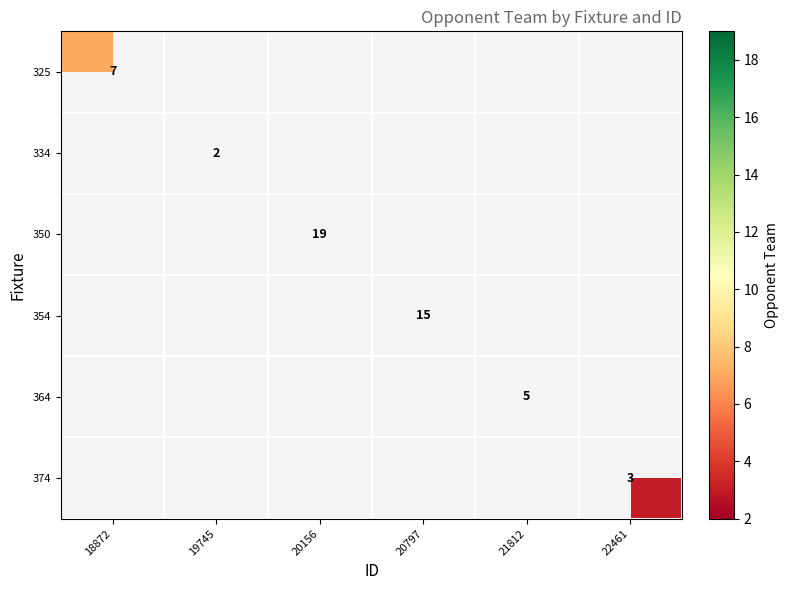

True or false: 350 has a value of 32 at 20156.

False